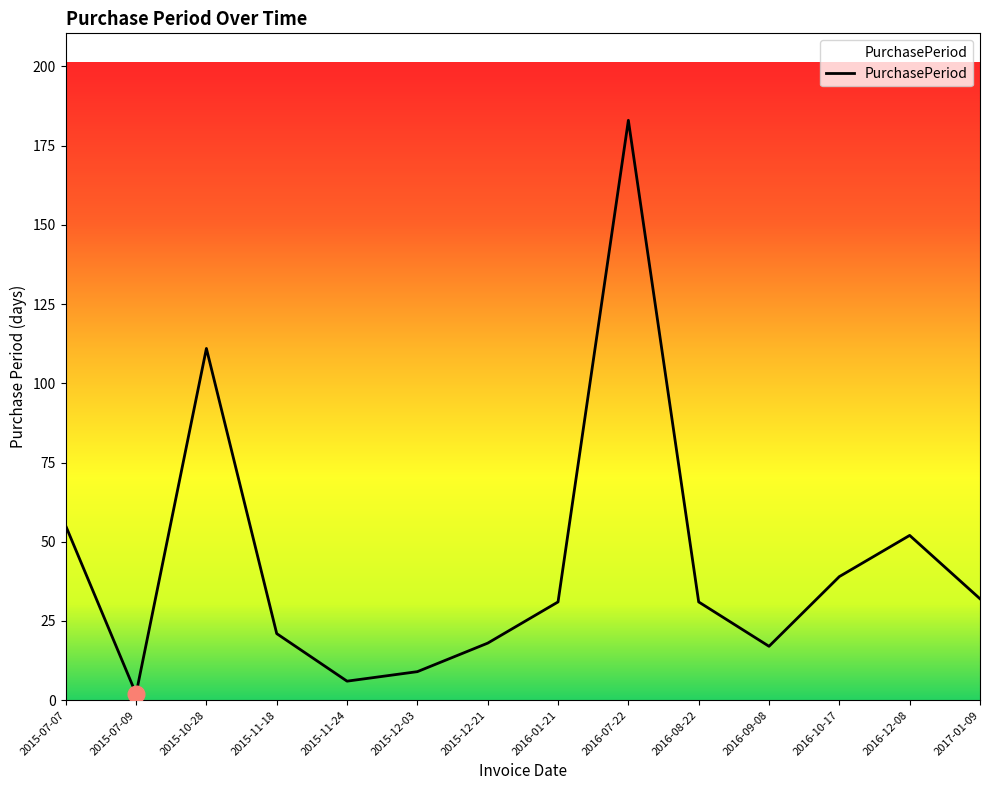

Where does the data first go above 31?

2015-07-07